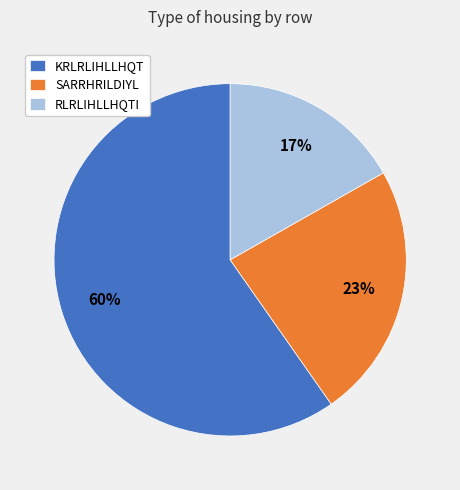

Which has a higher value, KRLRLIHLLHQT or RLRLIHLLHQTI?

KRLRLIHLLHQT